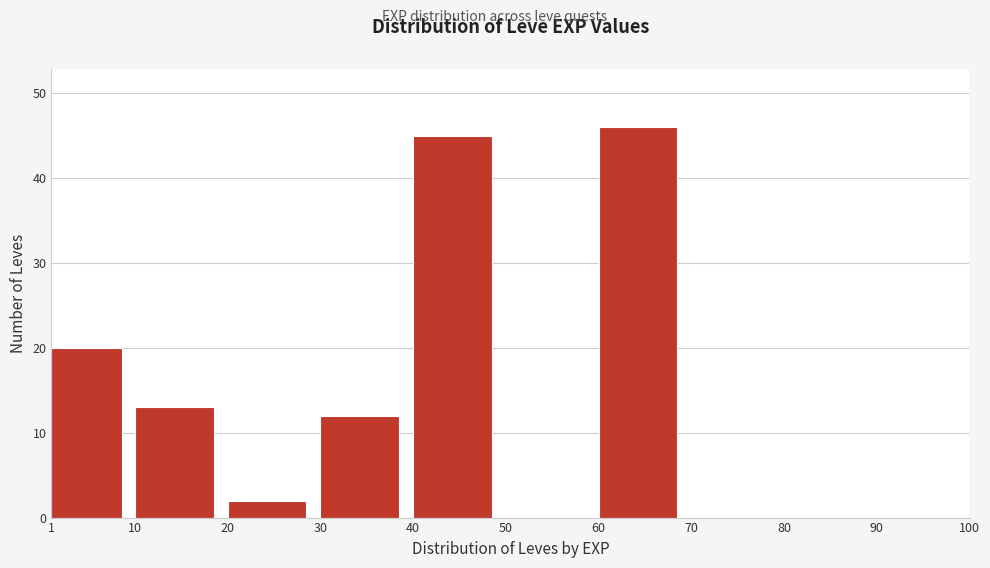

Which range on the x-axis has the tallest bar?

60 to 70